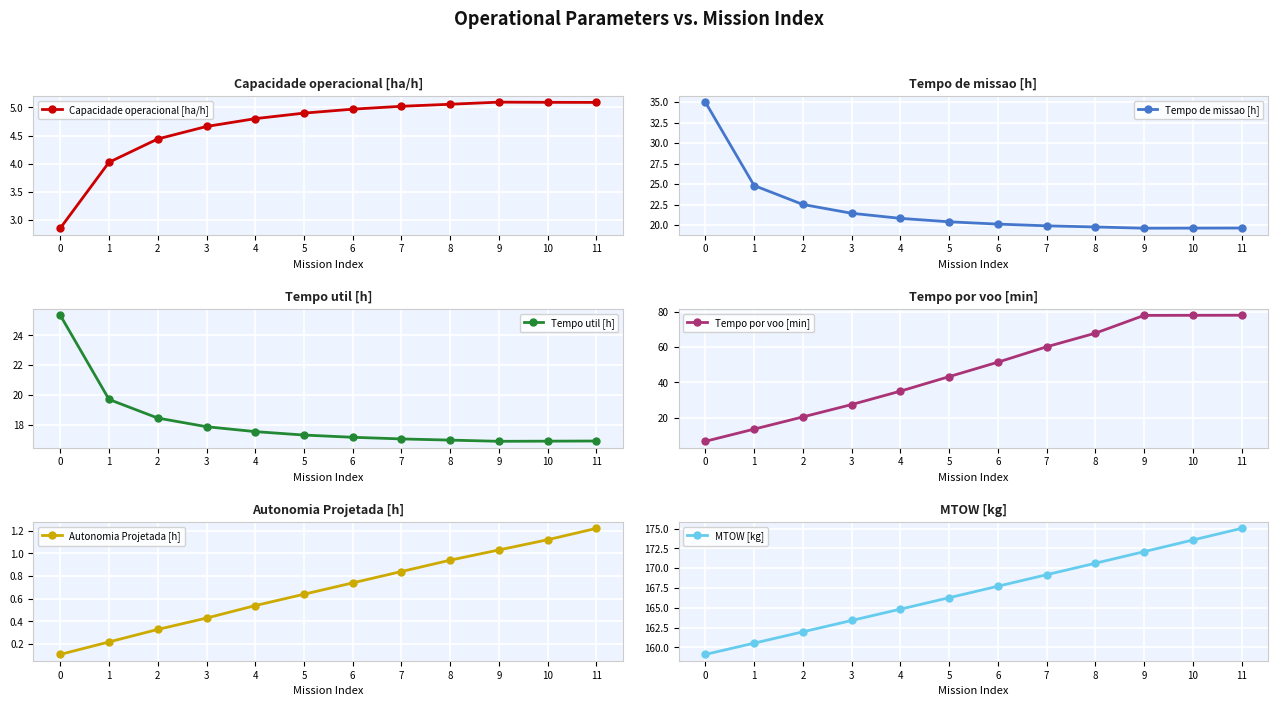

Reading left to right, list all the values displayed in this chart.

Capacidade operacional [ha/h]: 0=2.9	1=4.0	2=4.4	3=4.7	4=4.8	5=4.9	6=5.0	7=5.0	8=5.1	9=5.1	10=5.1	11=5.1
Tempo de missao [h]: 0=35.0	1=24.8	2=22.5	3=21.4	4=20.8	5=20.4	6=20.1	7=19.9	8=19.8	9=19.6	10=19.6	11=19.6
Tempo util [h]: 0=25.4	1=19.7	2=18.4	3=17.9	4=17.5	5=17.3	6=17.2	7=17.1	8=17.0	9=16.9	10=16.9	11=16.9
Tempo por voo [min]: 0=6.7	1=13.6	2=20.5	3=27.5	4=35.1	5=43.3	6=51.5	7=60.2	8=67.9	9=78.0	10=78.0	11=78.0
Autonomia Projetada [h]: 0=0.1	1=0.2	2=0.3	3=0.4	4=0.5	5=0.6	6=0.7	7=0.8	8=0.9	9=1.0	10=1.1	11=1.2
MTOW [kg]: 0=159.1	1=160.5	2=162.0	3=163.4	4=164.8	5=166.3	6=167.7	7=169.2	8=170.6	9=172.1	10=173.6	11=175.0